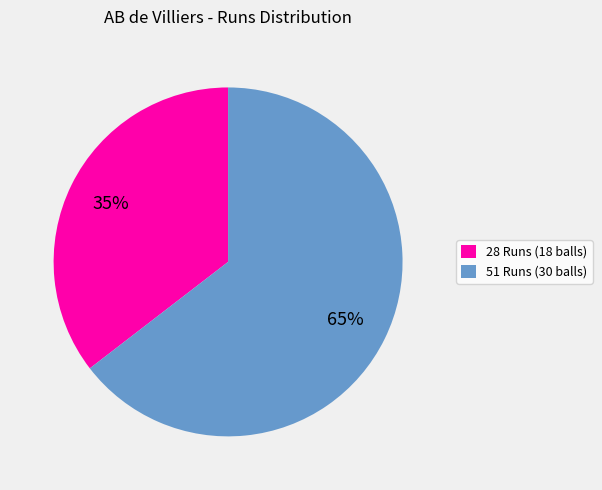

Approximately how many times larger is the value at 28 Runs (18 balls) compared to 51 Runs (30 balls)?

0.5